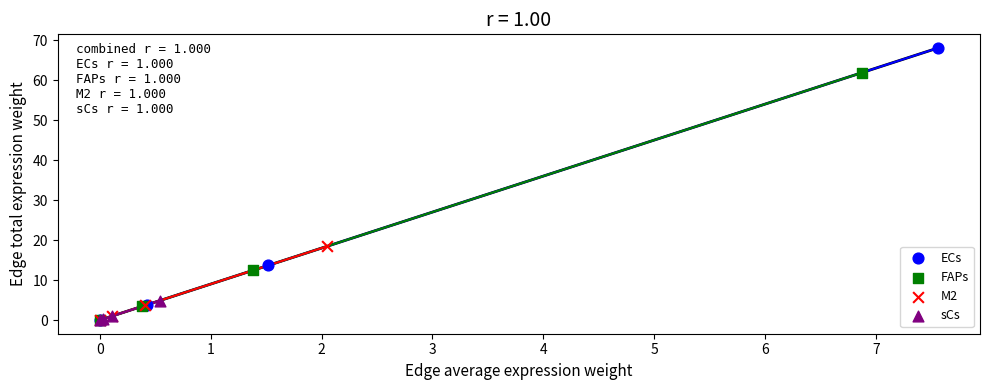

Which series contains the highest Y value?

ECs